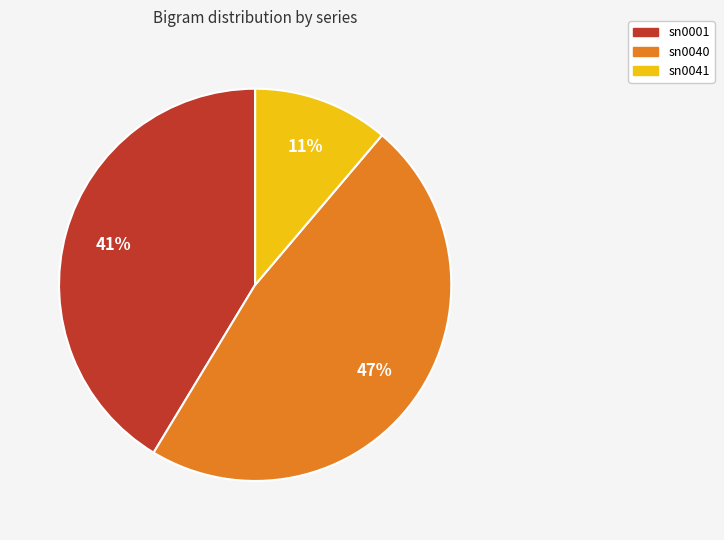

Is the sum of sn0001 and sn0040 greater than half?

Yes